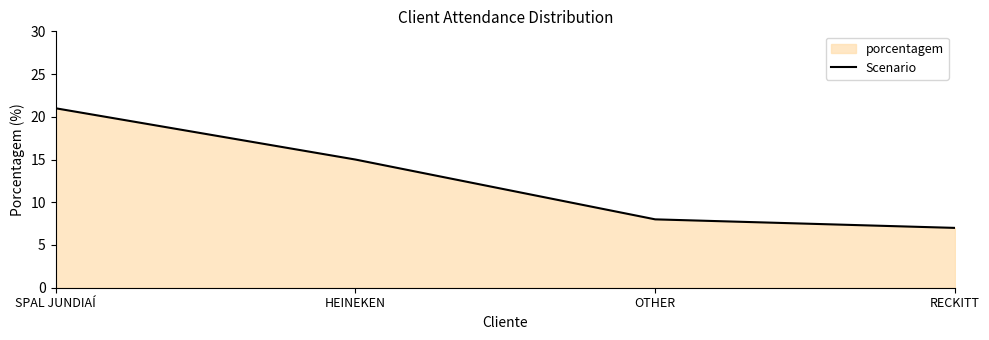

How many data points are above 15?

1